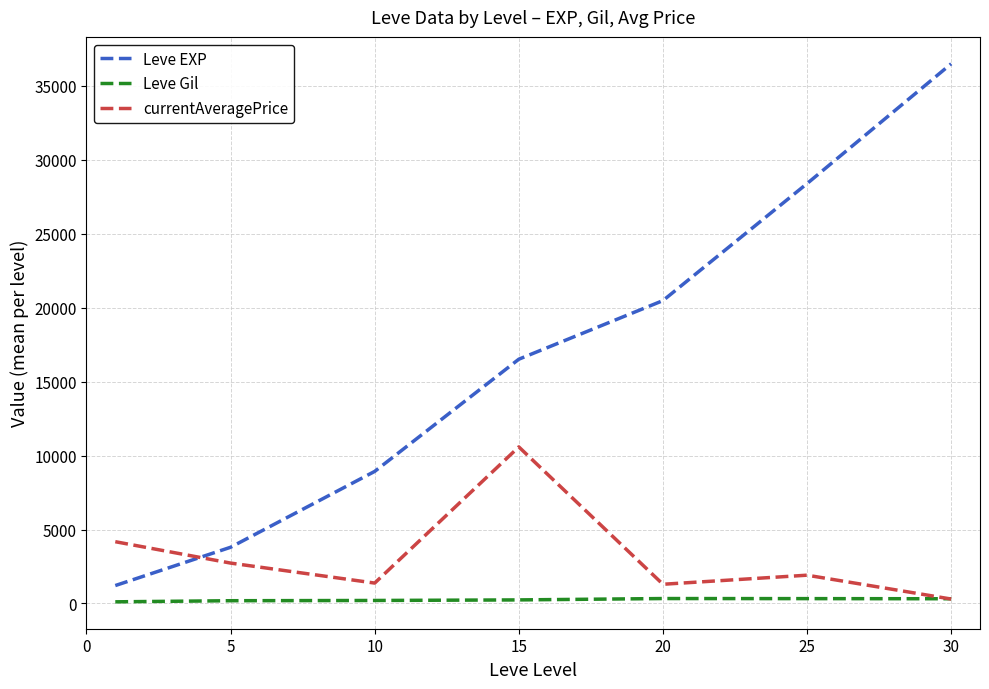

What is the maximum value shown in the chart?

36492.5